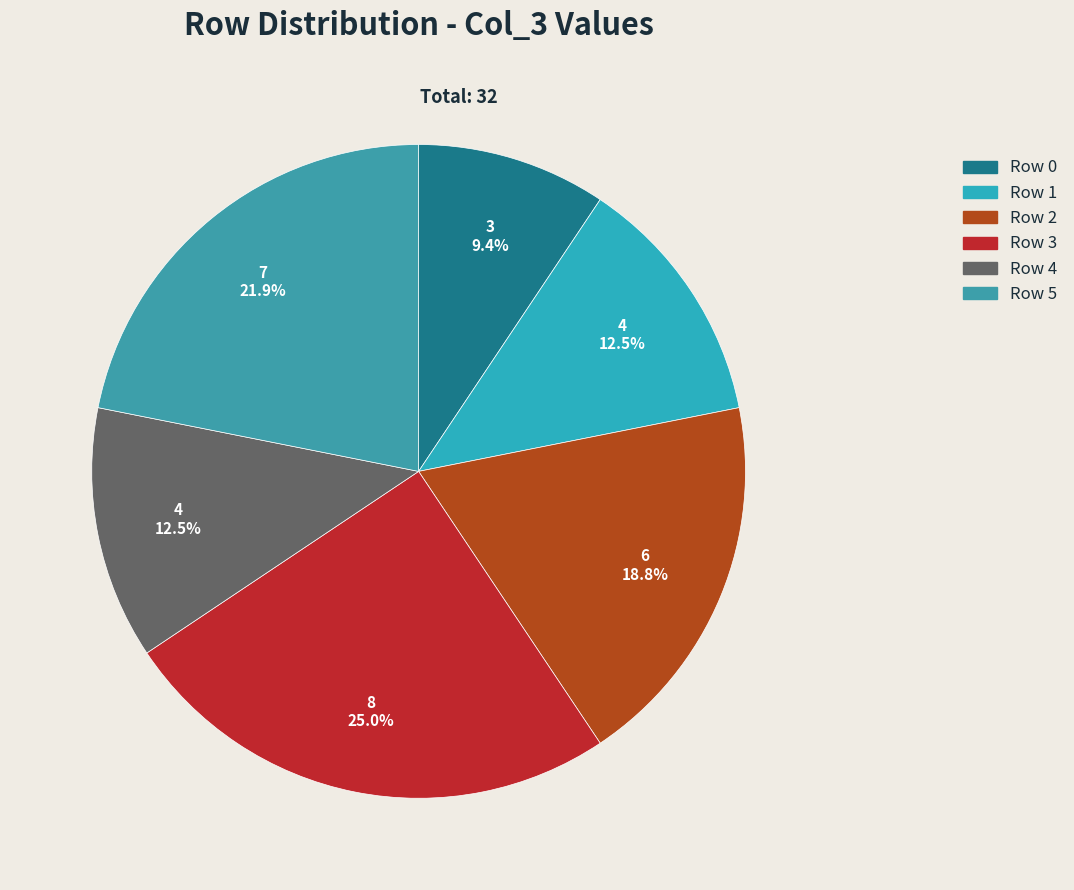

To the nearest percent, what is the difference between the largest and smallest slice percentages?

16%